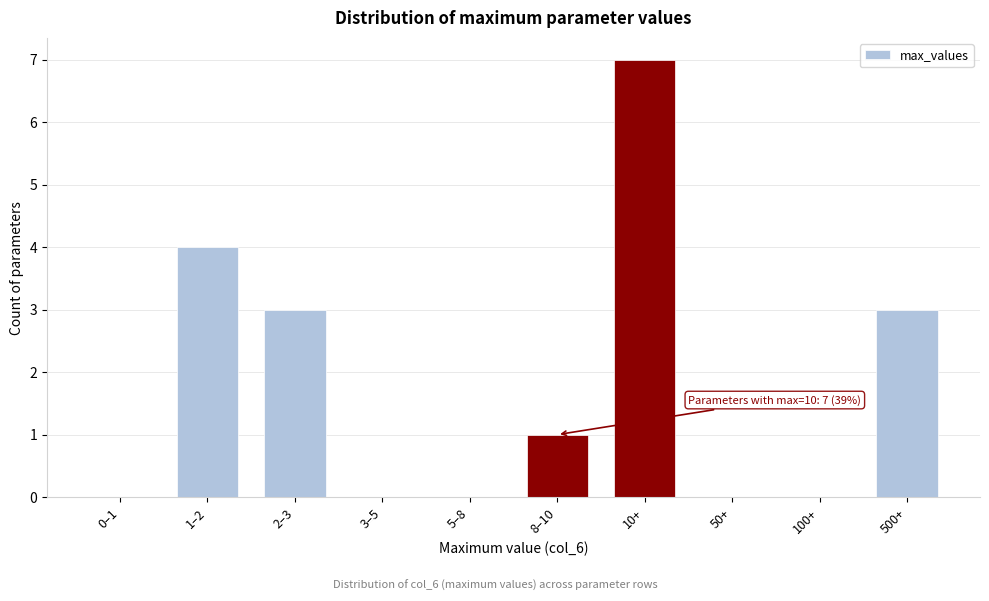

Reading right to left, extract all data points from this chart.

500+=3	100+=0	50+=0	10+=7	8–10=1	5–8=0	3–5=0	2–3=3	1–2=4	0–1=0